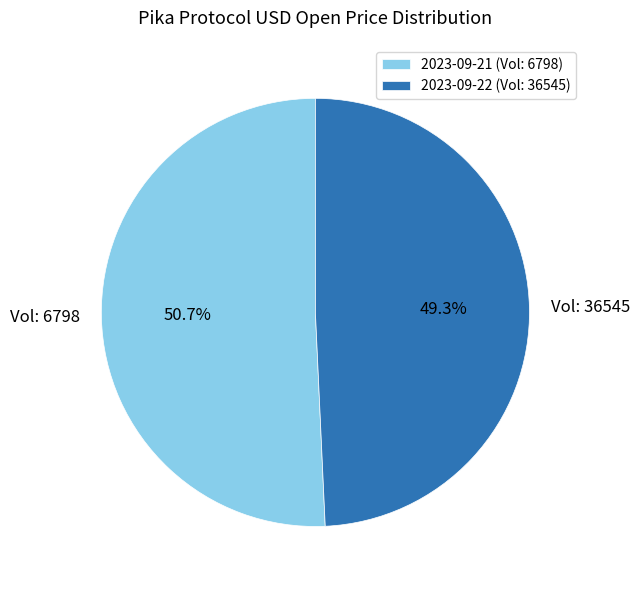

What percentage is NOT represented by 2023-09-21 (Vol: 6798)?

49.3%